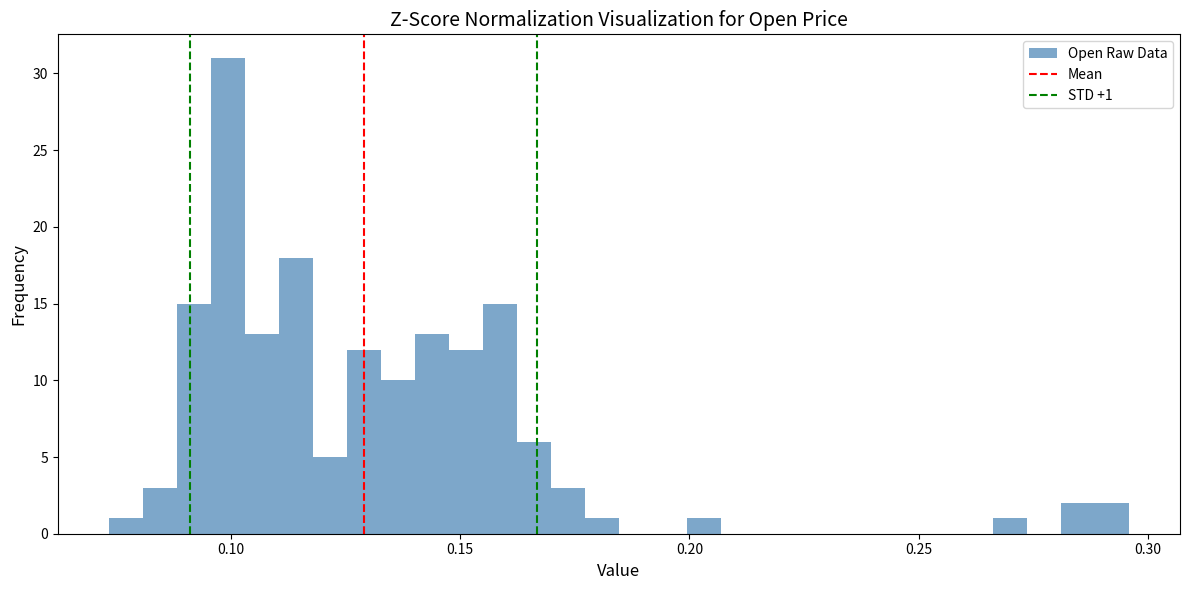

Read against the x-axis, roughly where is the centre of the tallest bar?

0.100